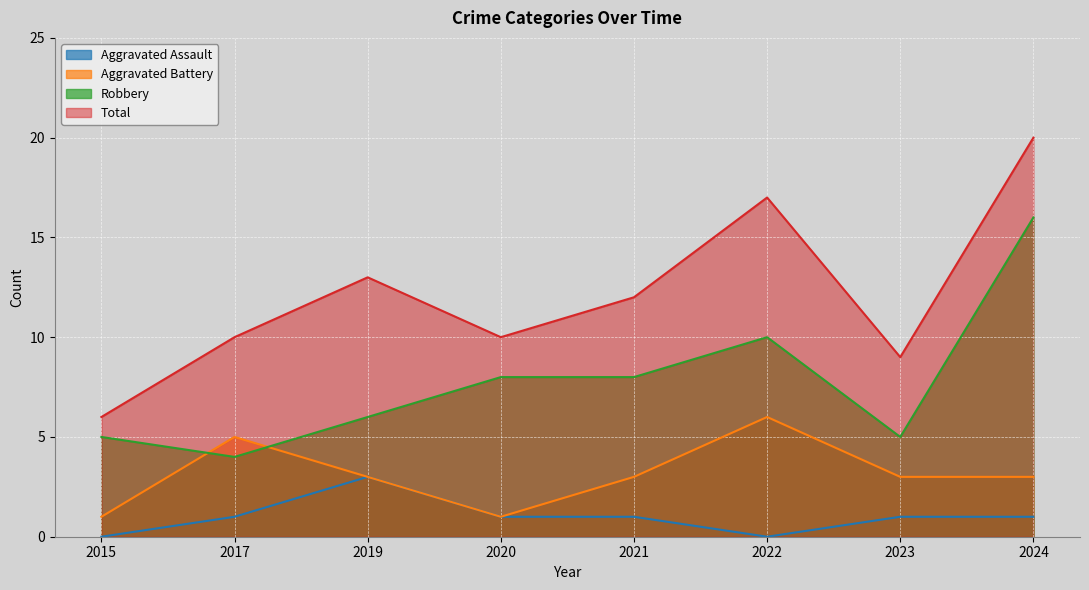

True or false: Aggravated Battery and Total cross at least once.

False